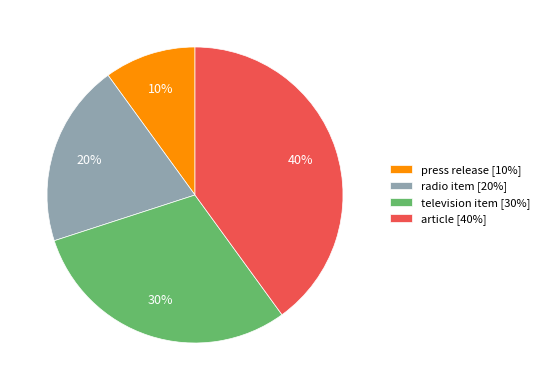

True or false: article [40%] accounts for 46% of the total.

False